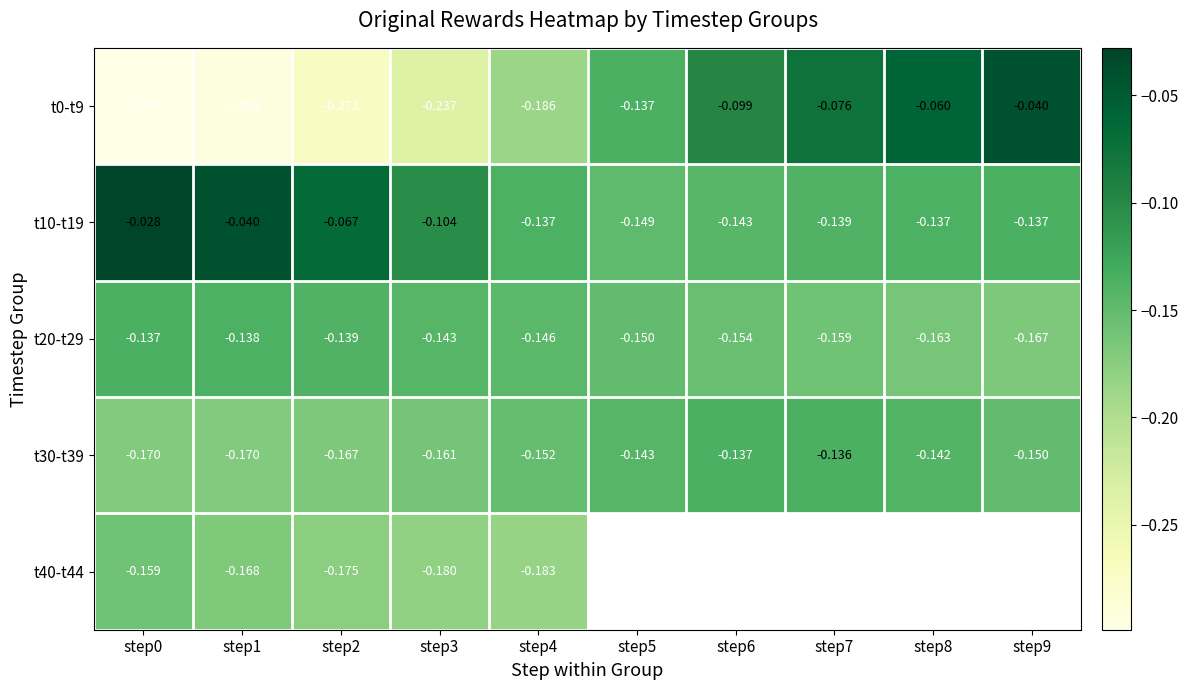

The value of t10-t19 at step9 is -0.1. True or false?

False